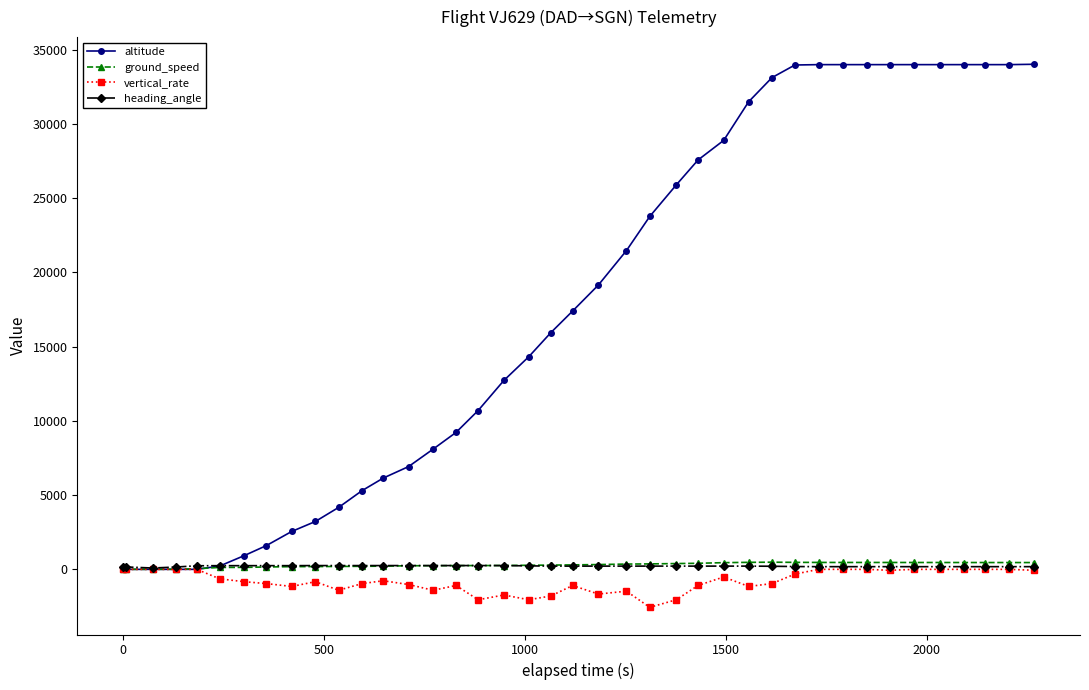

Which series has the largest total across all categories?

altitude